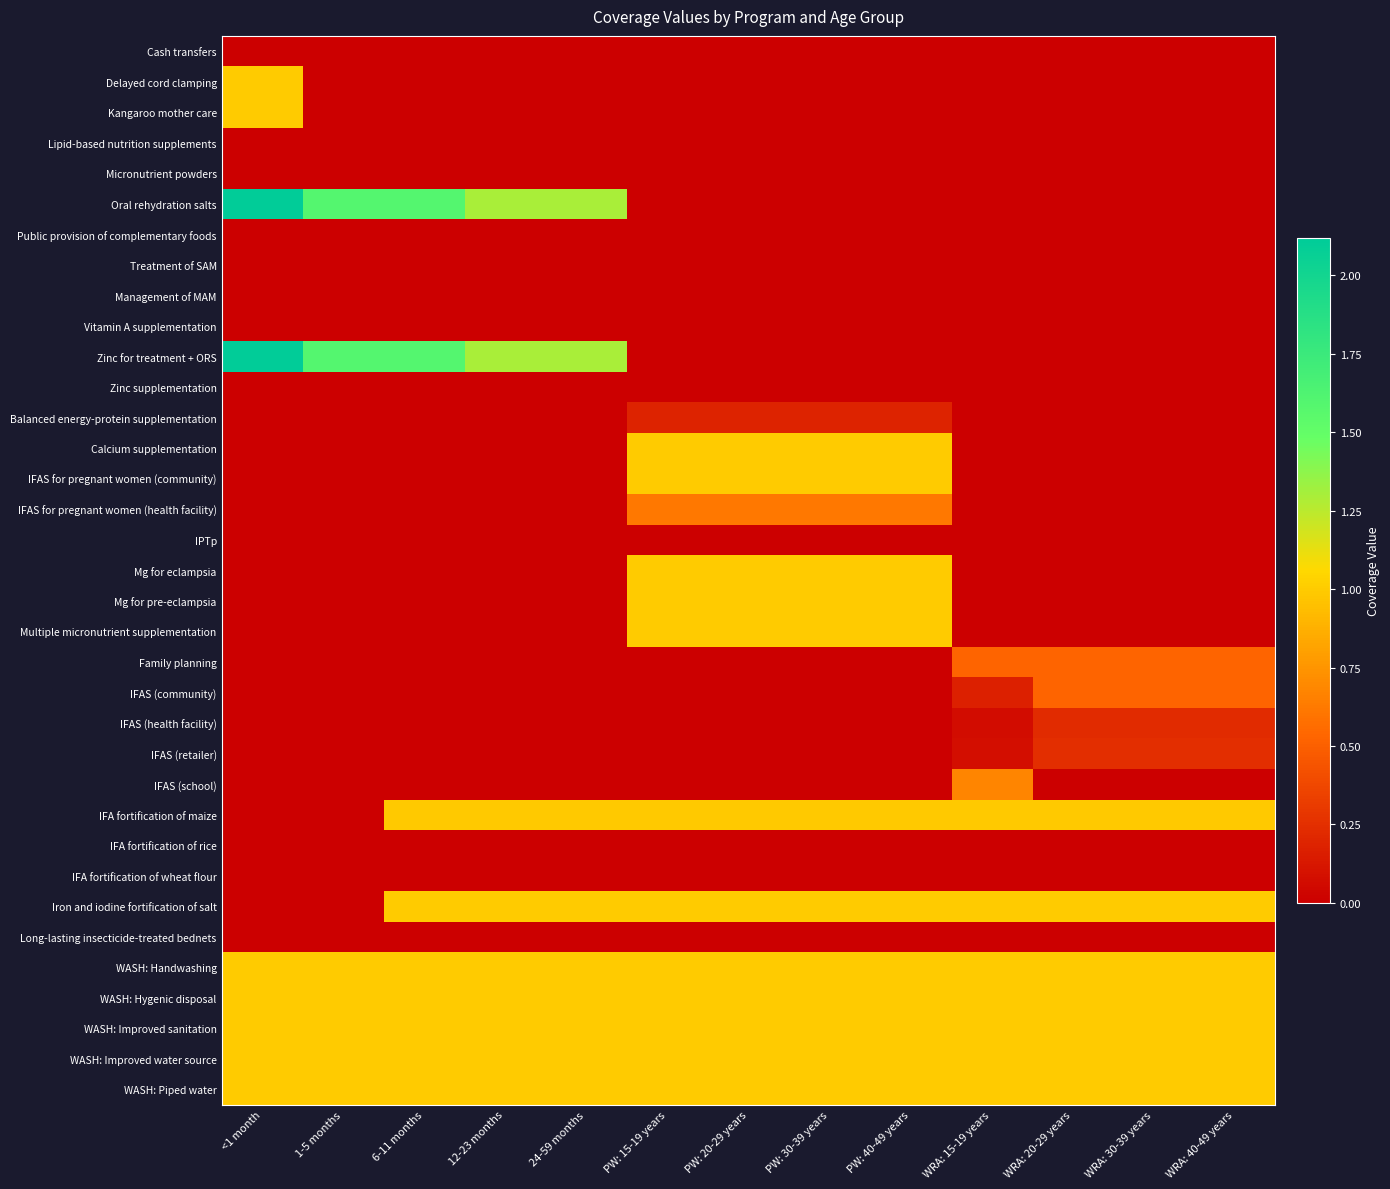

How many series are shown in this chart?

35